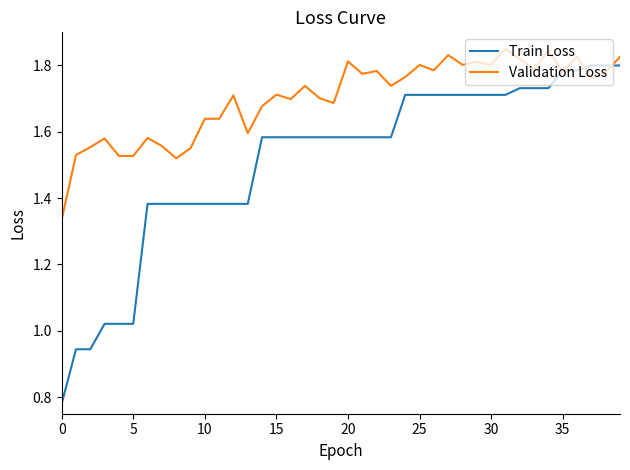

Which series has the widest spread of values?

Train Loss